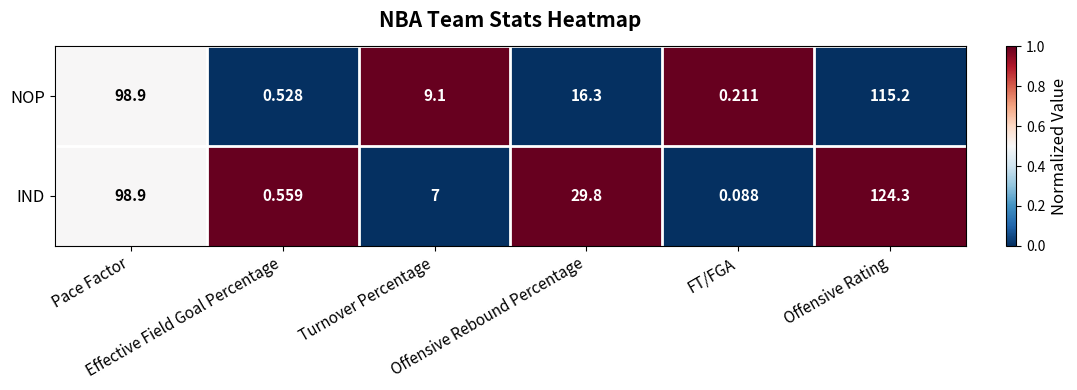

Which category has the highest value across all series?

Offensive Rating